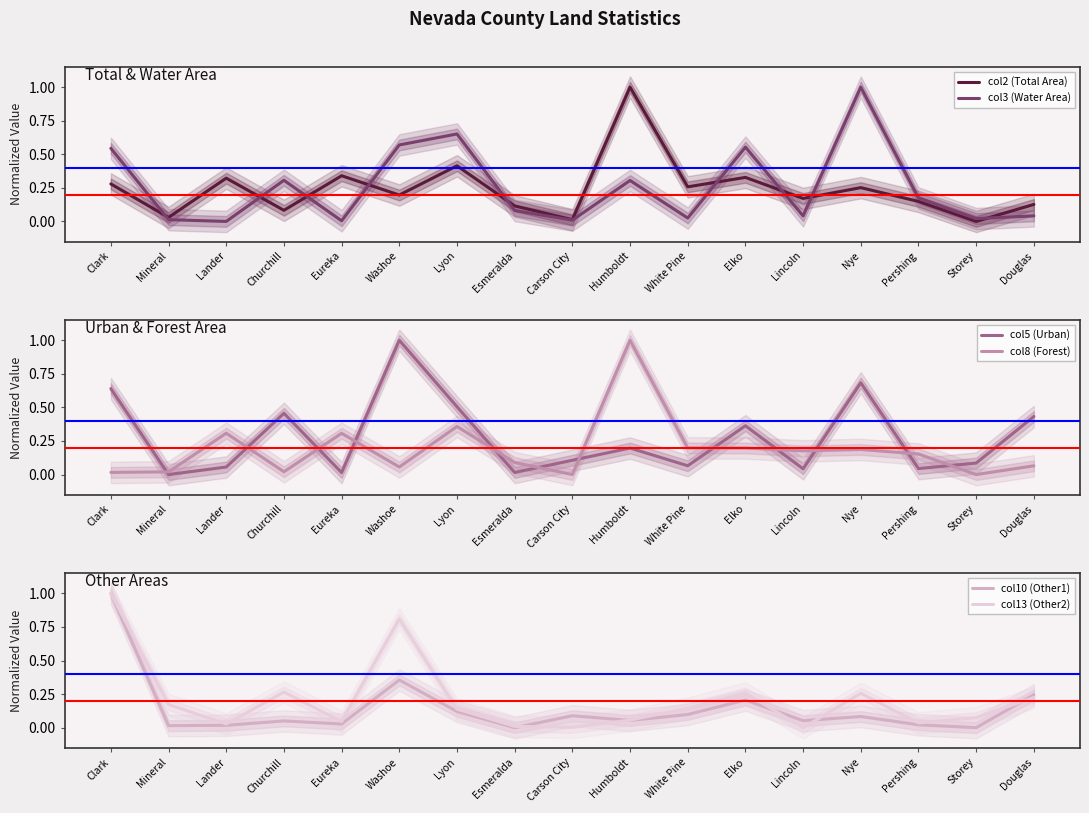

Does the chart display data point markers on the line(s)?

No